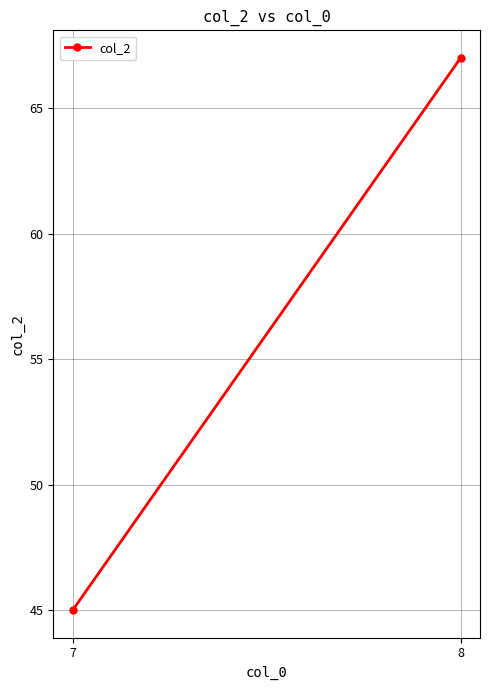

Rank the categories by value from lowest to highest.

7, 8